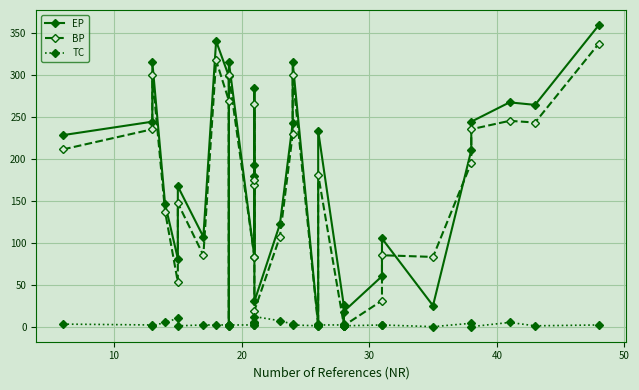

What is the sum of all BP values?

5040